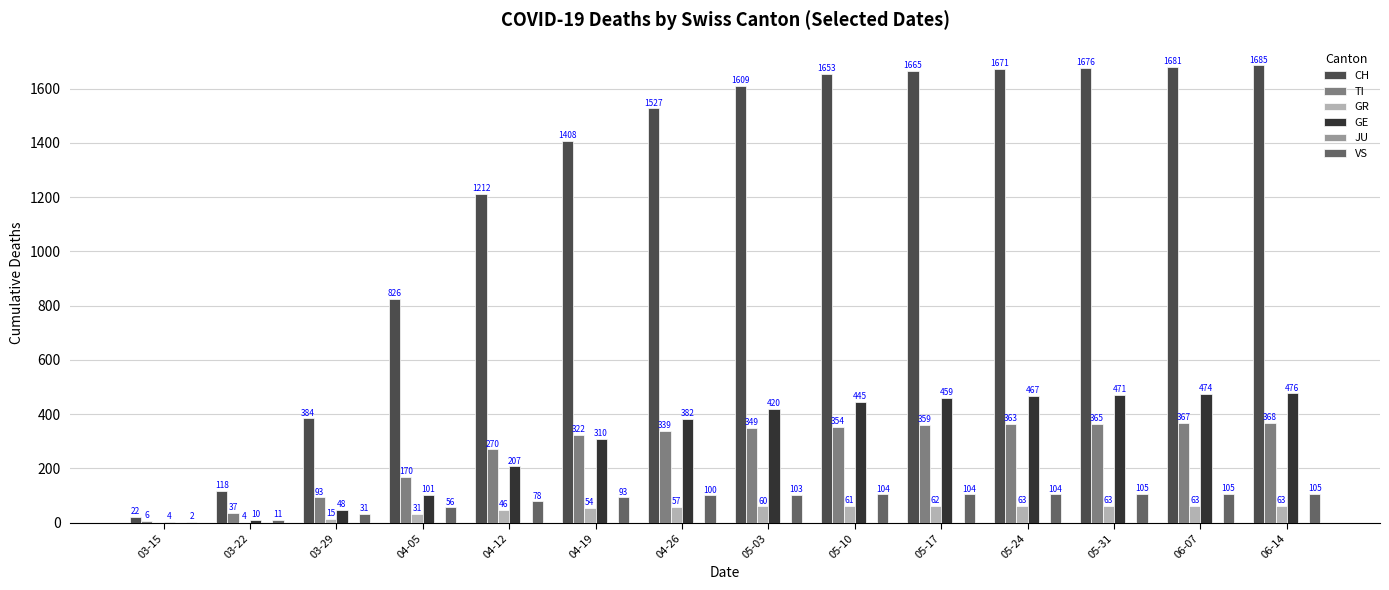

How many groups of bars are there?

14